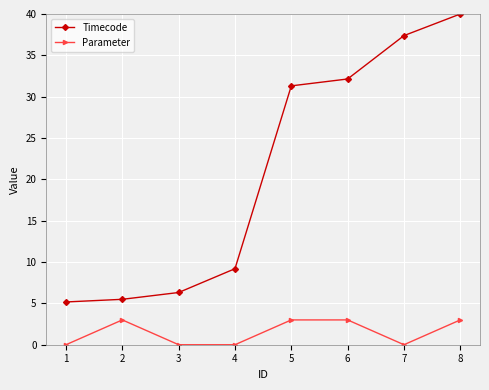

At which label is Timecode closest to 22?

5